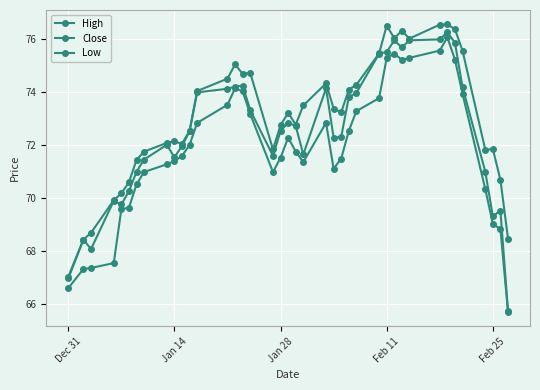

Count the number of categories in the chart.

40